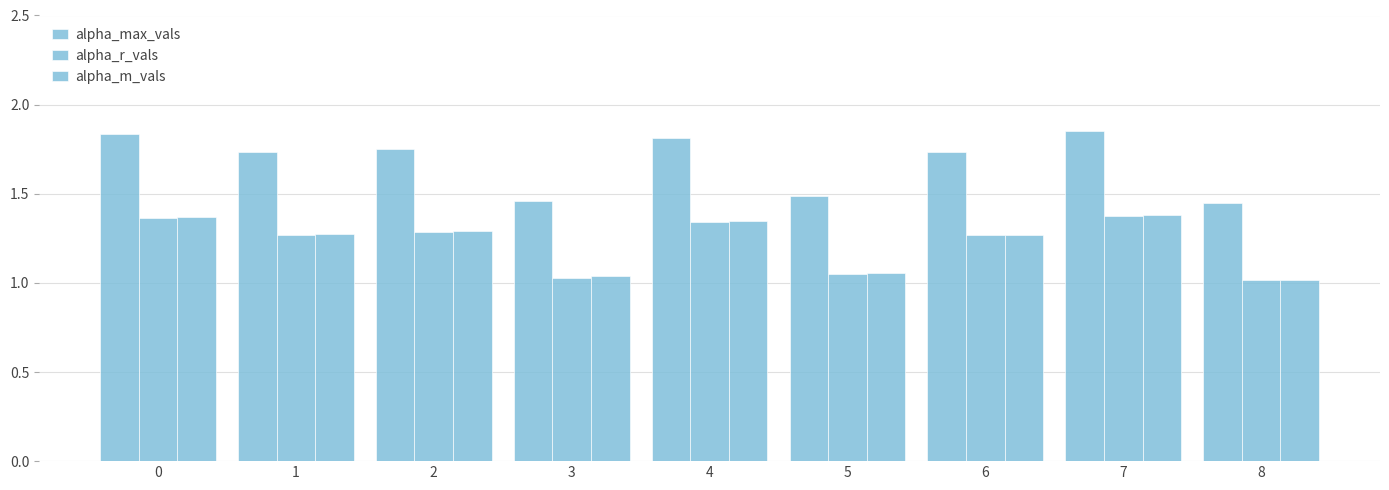

What is the value of the alpha_r_vals bar at the 6th from the left?

1.0